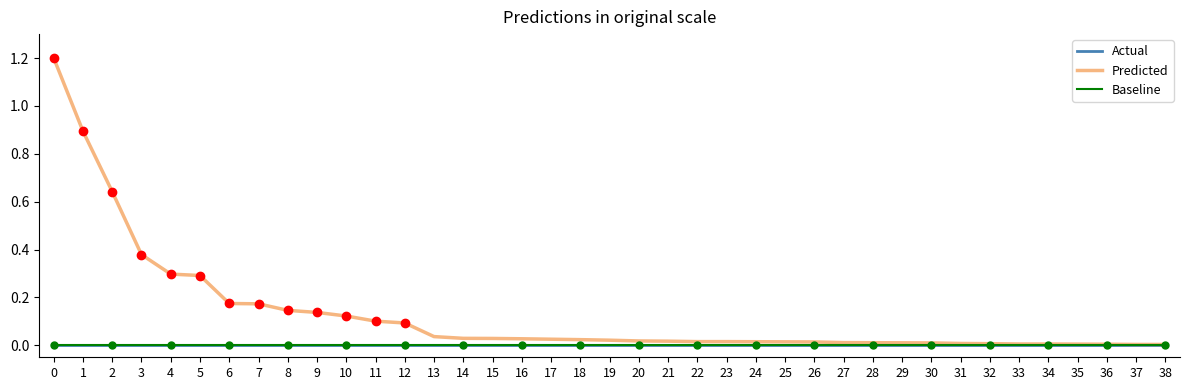

True or false: Actual and Baseline cross at least once.

False